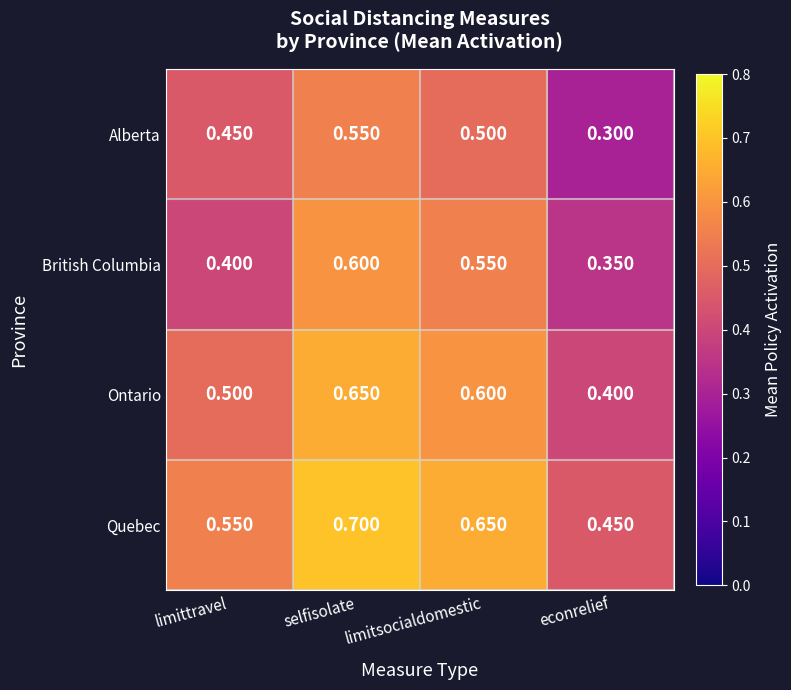

Which category has the lowest value across all series?

econrelief